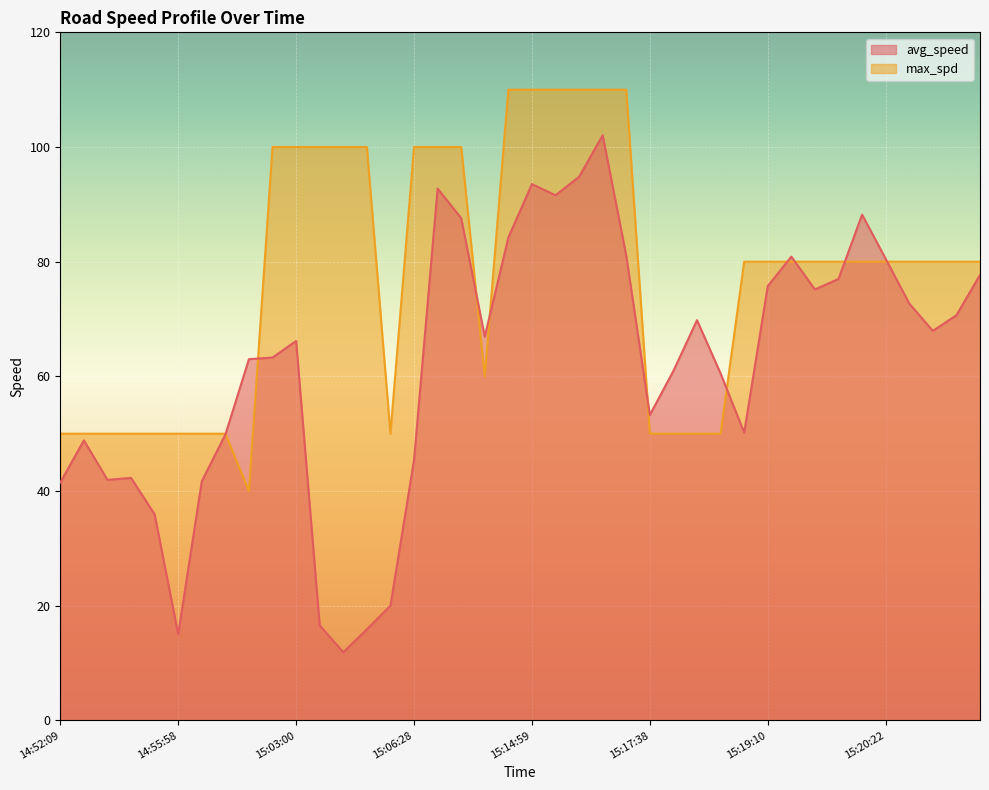

True or false: avg_speed has more than 2 points higher than both neighbors.

True